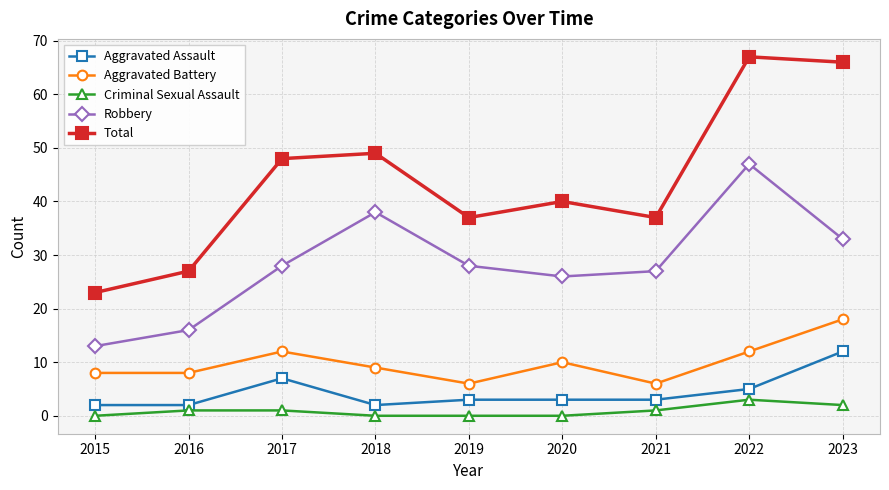

How many interior local valleys does the Total series have?

2